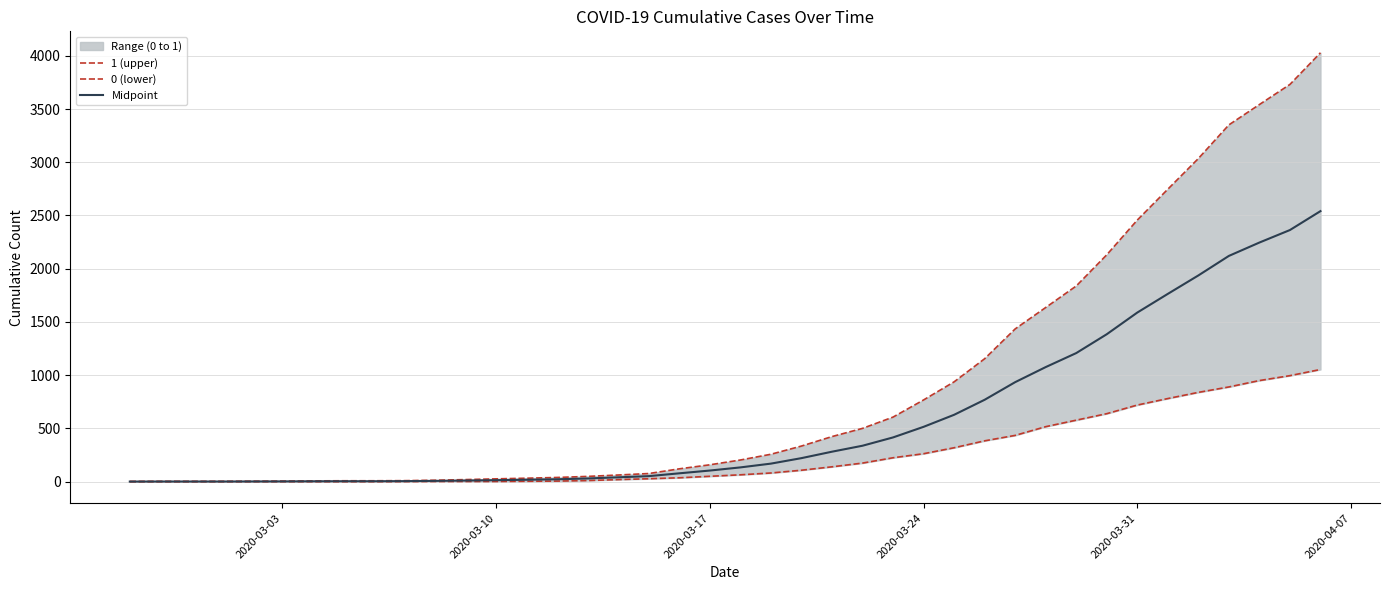

Does the chart display data point markers on the line(s)?

No